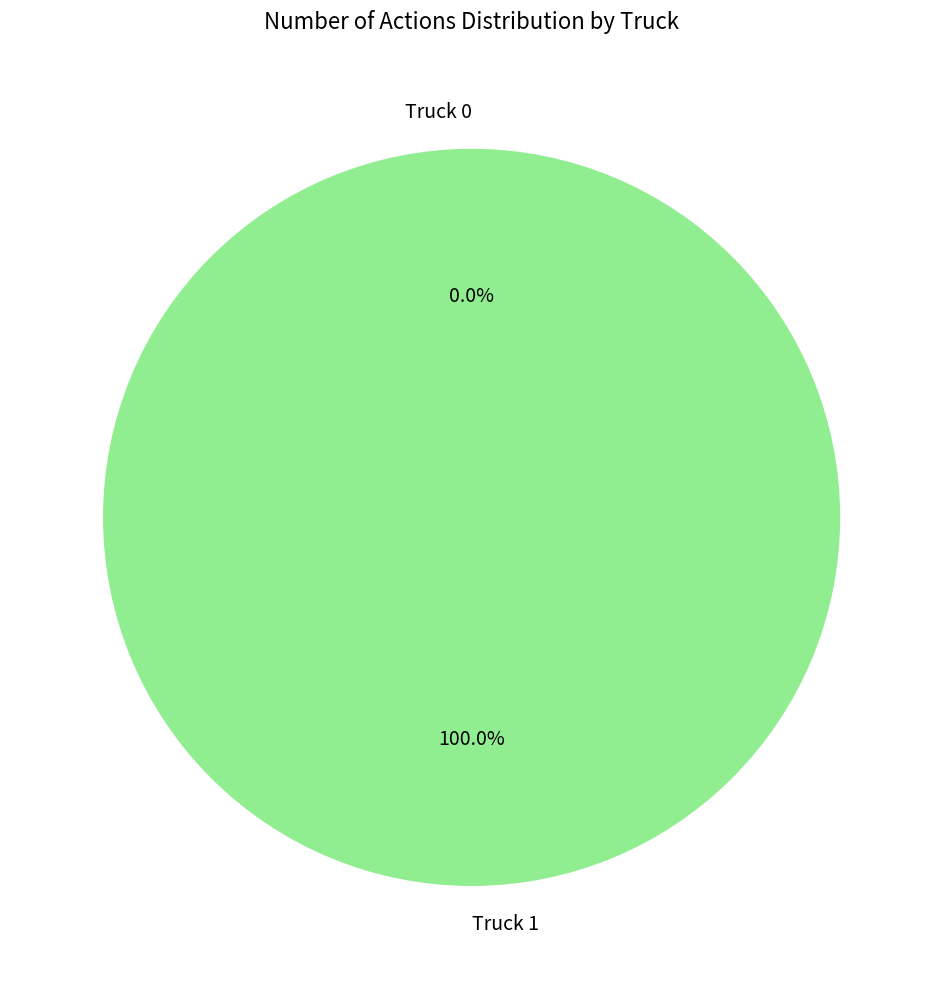

To the nearest percent, what is the difference between the largest and smallest slice percentages?

100%